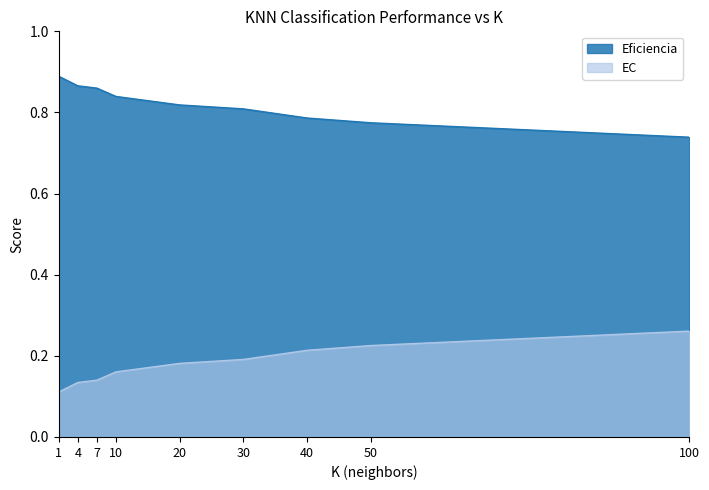

At which label is Eficiencia closest to 0?

100